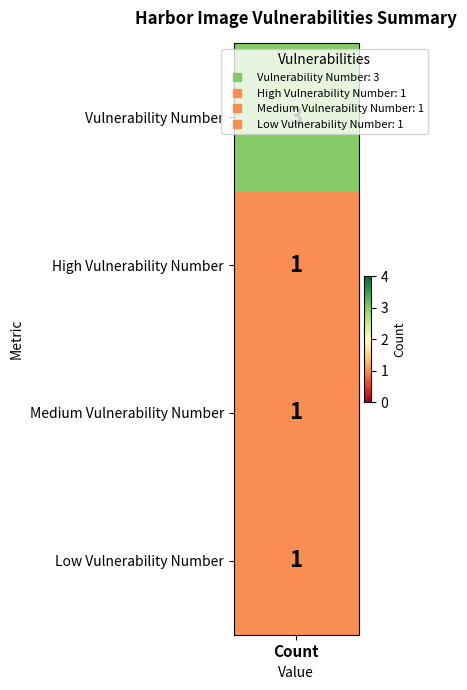

List the labels in order of value, smallest first.

High Vulnerability Number, Medium Vulnerability Number, Low Vulnerability Number, Vulnerability Number